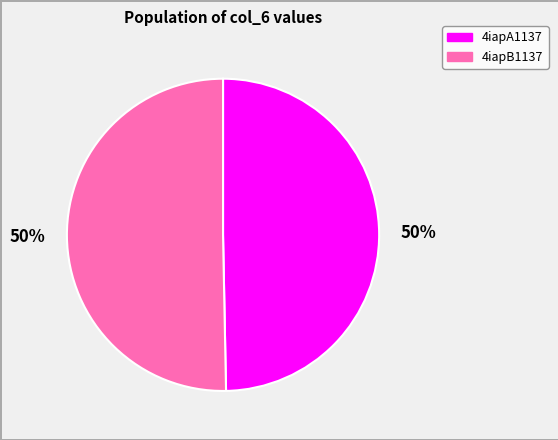

The 4iapA1137 slice represents 50% of the pie. True or false?

True